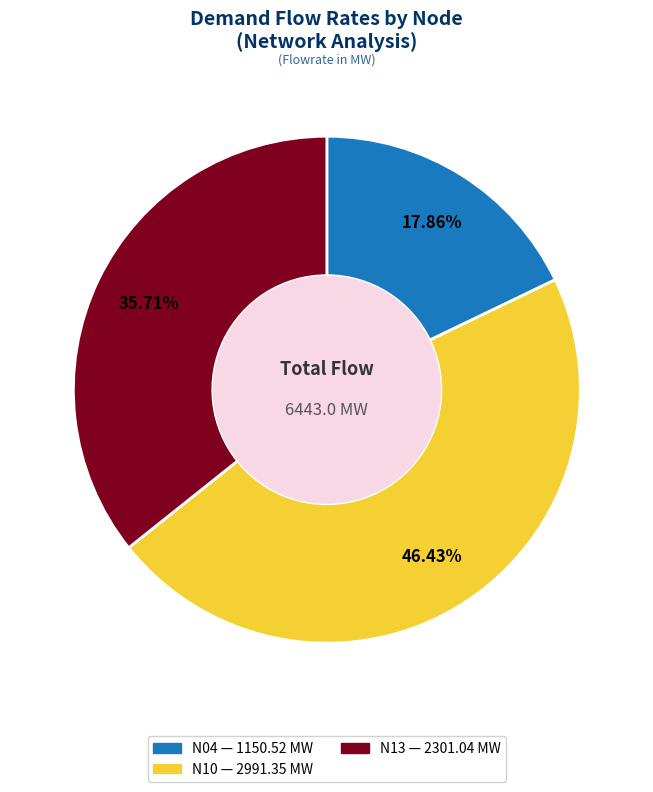

To the nearest percent, what is the difference between the N04 and N10 slice percentages?

29%